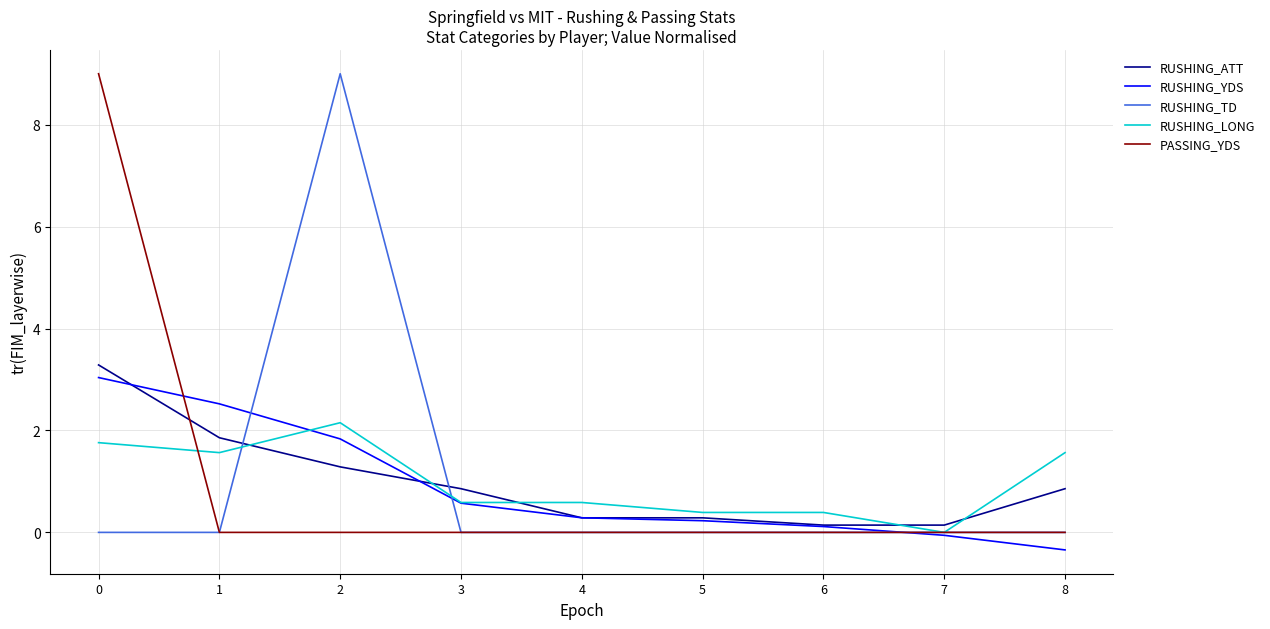

After their last crossing, which series has the higher values: PASSING_YDS or RUSHING_LONG?

RUSHING_LONG